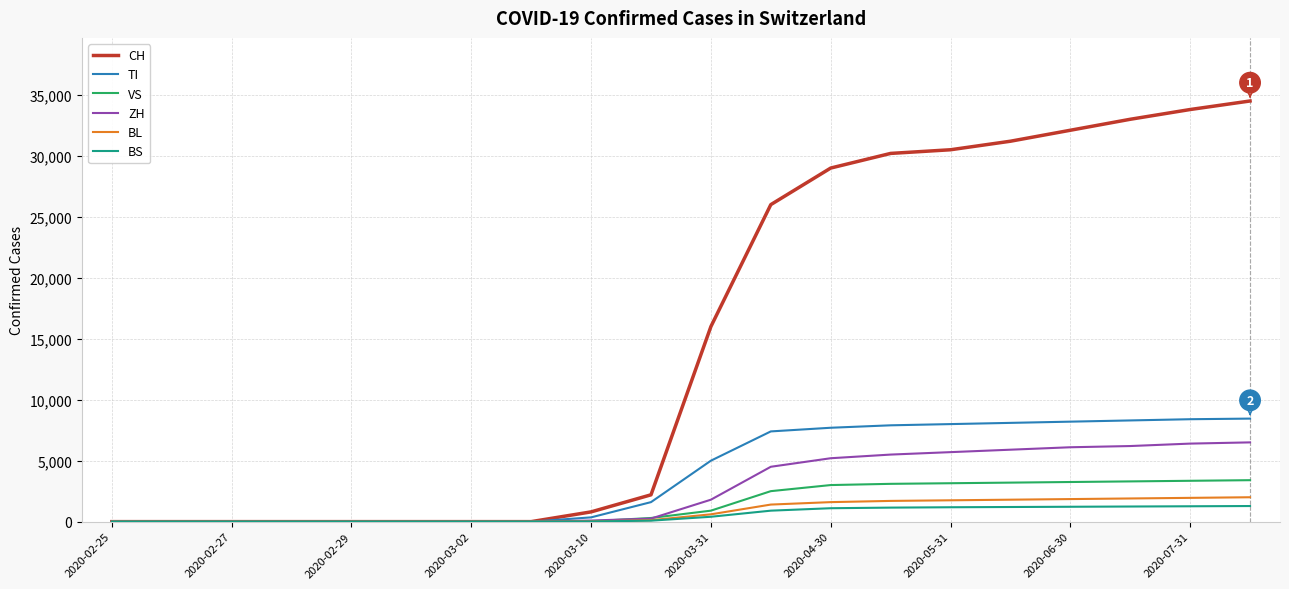

What is the maximum value shown in the chart?

34500